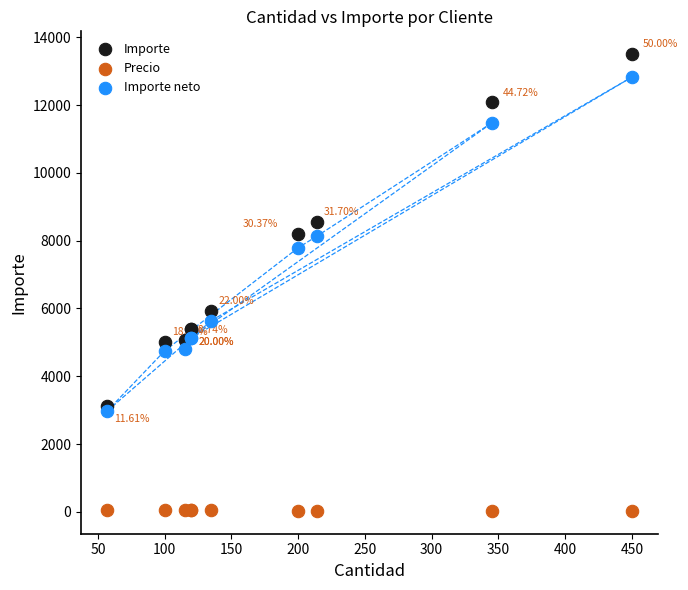

Which series reaches the maximum Y coordinate?

Importe